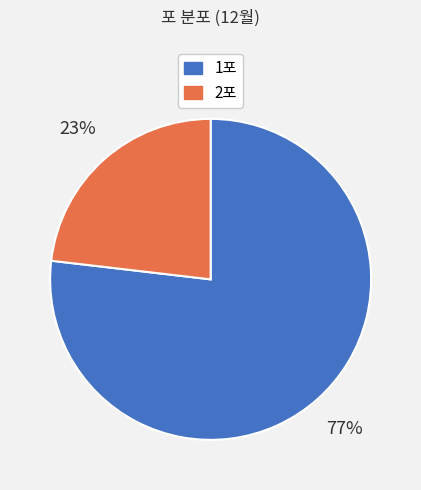

What is the ratio of the value at 1포 to the value at 2포?

3.3